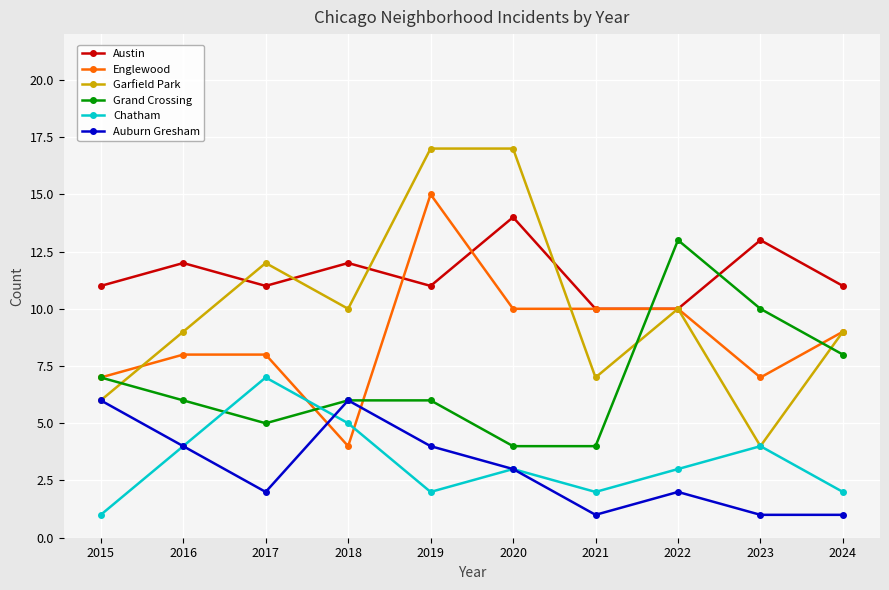

How many lines are shown in the chart?

6